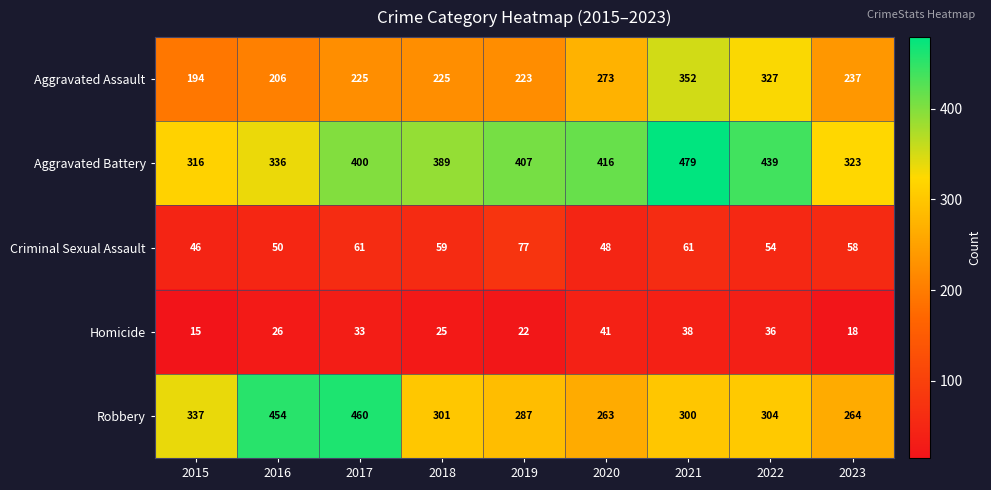

List the series in order of their peak value, lowest first.

Homicide, Criminal Sexual Assault, Aggravated Assault, Robbery, Aggravated Battery